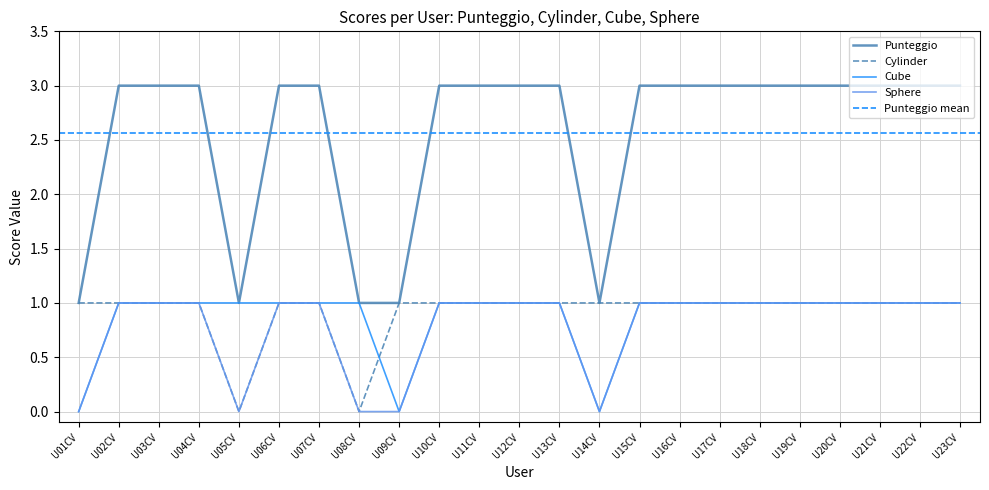

Between U01CV and U22CV, which is larger?

U22CV